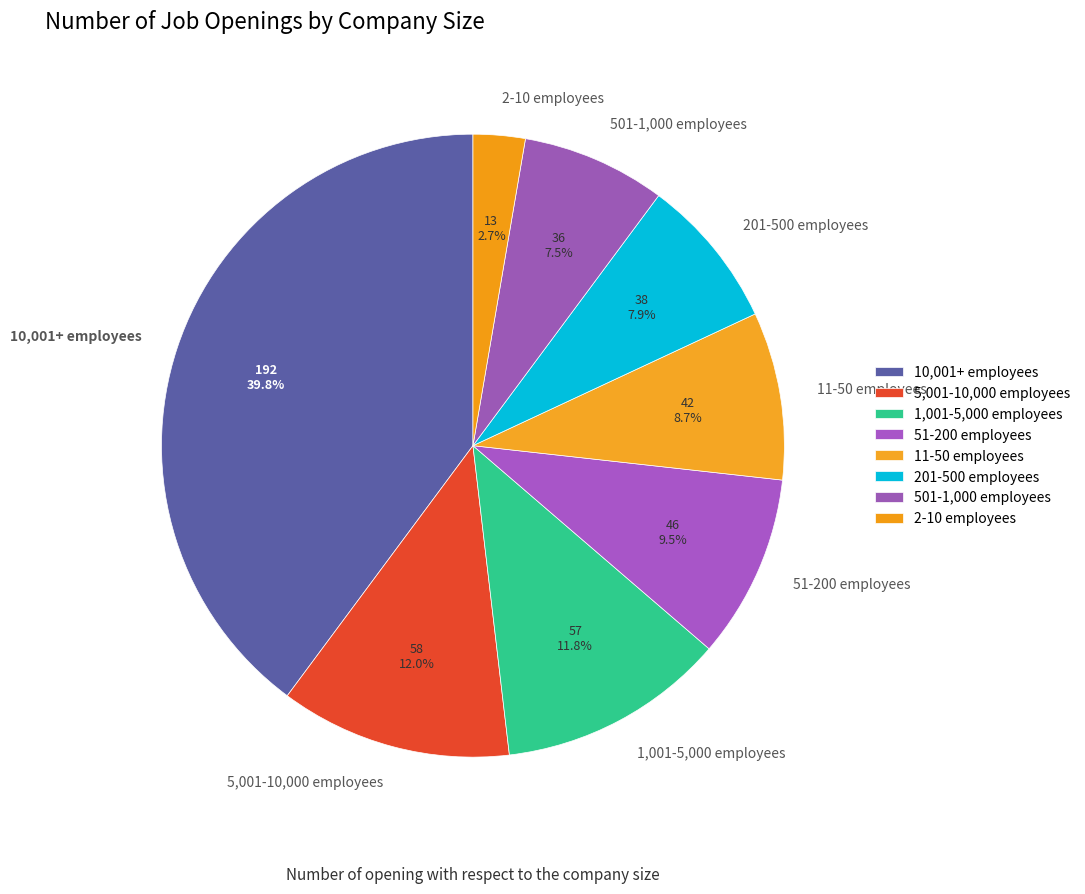

Which slice is the largest?

10,001+ employees